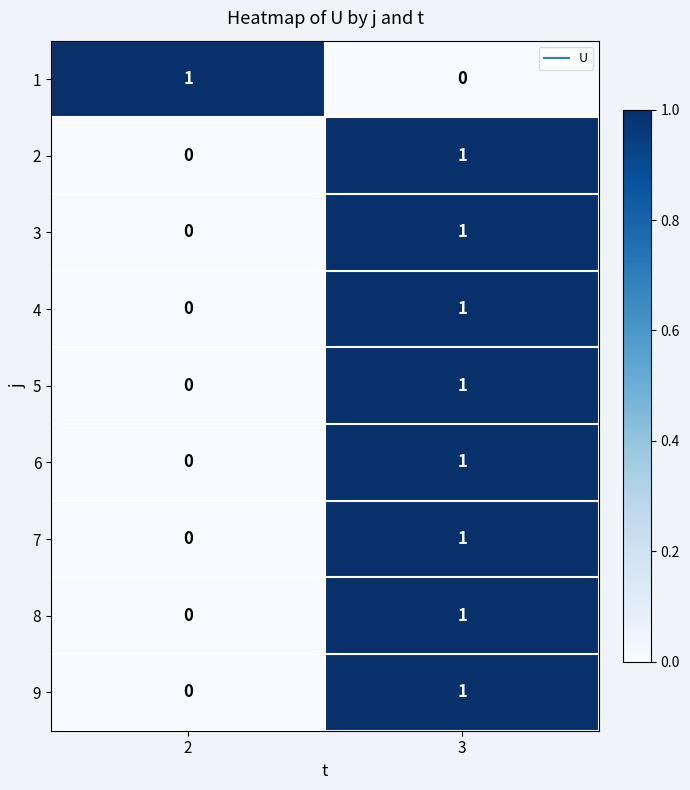

At which label does 2 reach its peak?

3